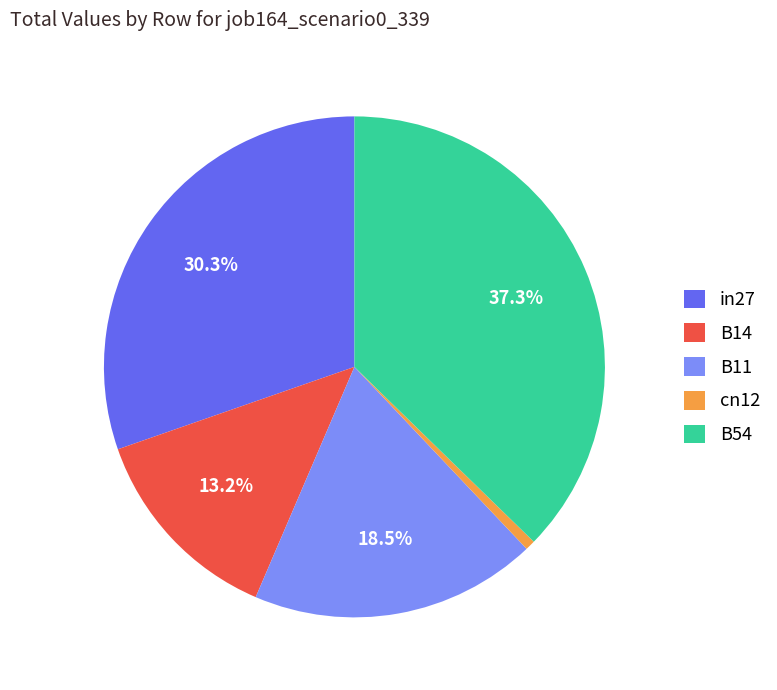

Combined, do in27 and B54 account for over 50%?

Yes